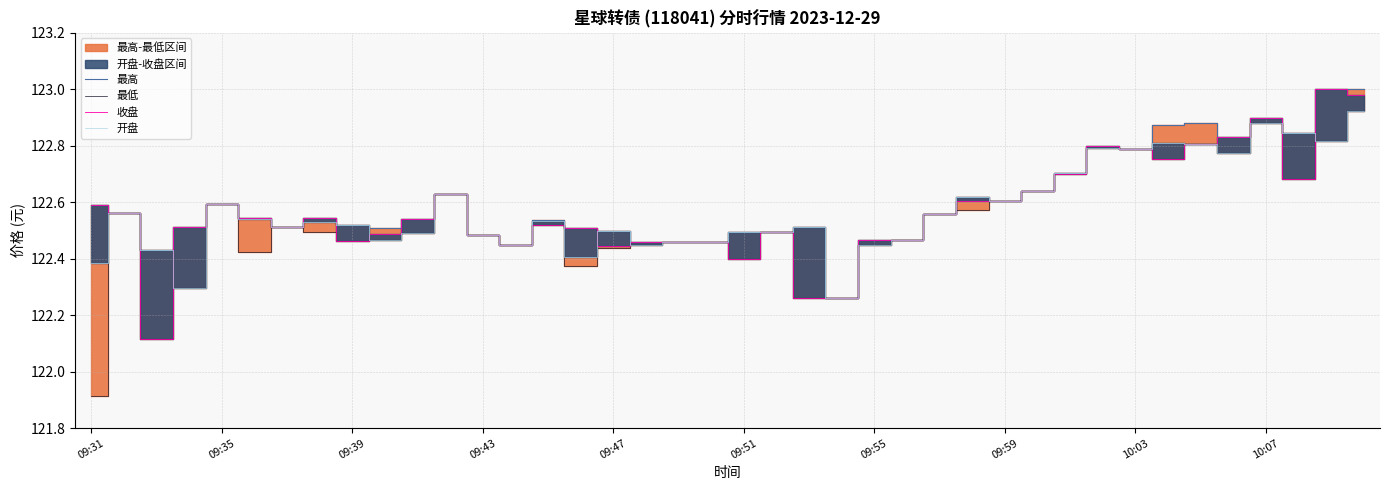

In 开盘, how many points are higher than both neighbors (excluding endpoints)?

12